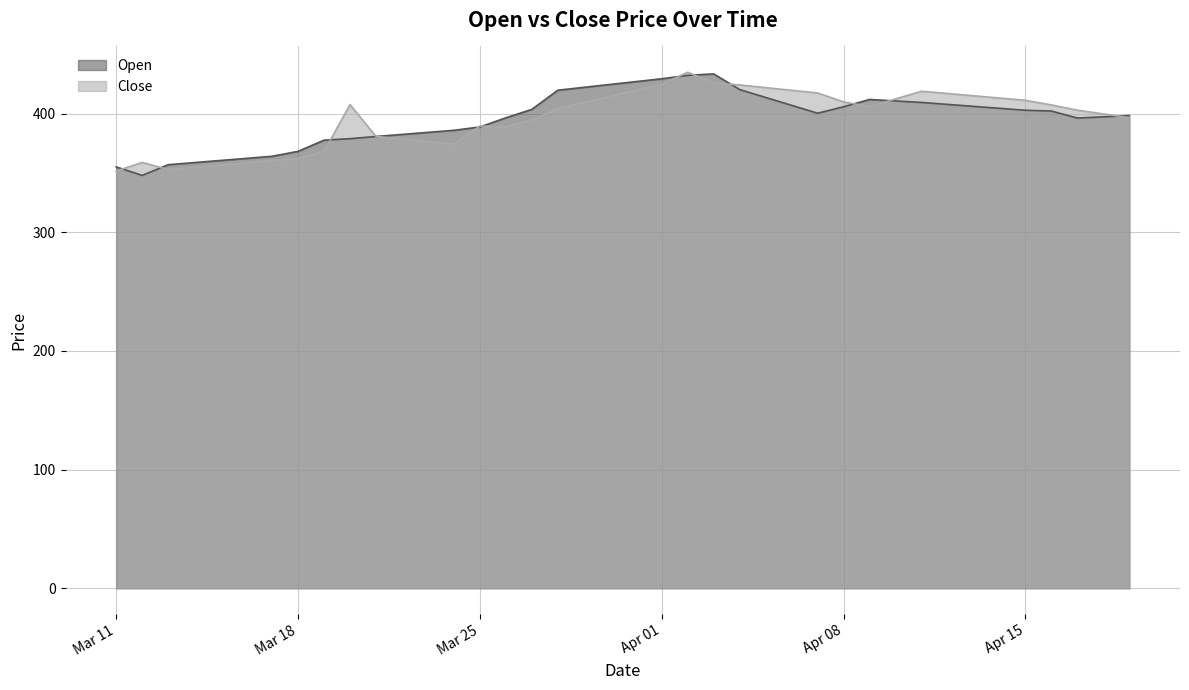

What is the label of the 10th point from the right?

2025-04-10